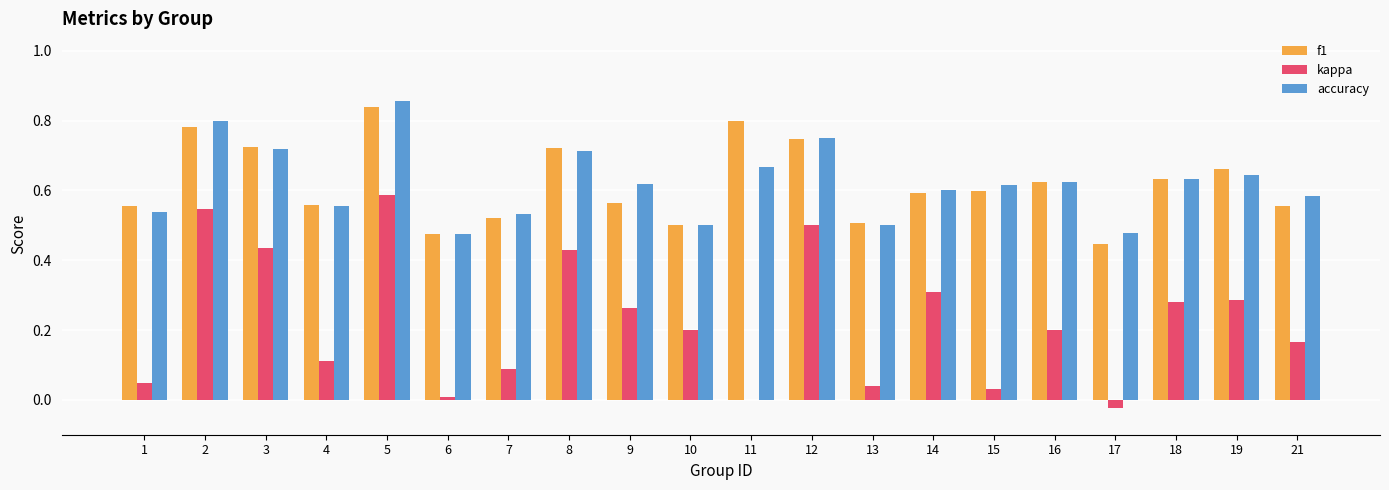

What is the sum of the accuracy values at 21 and 13?

1.1